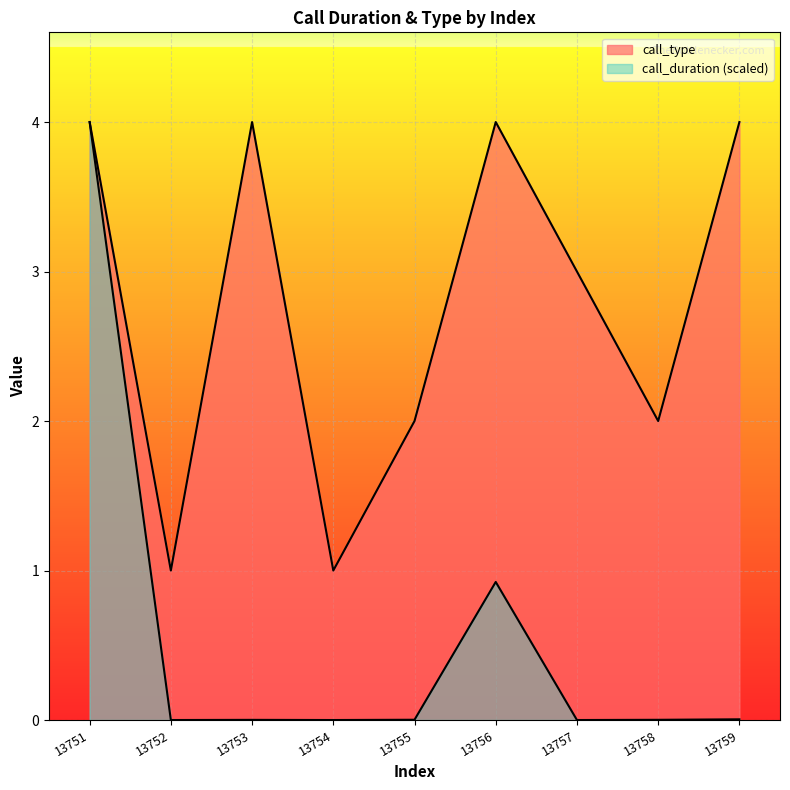

What is the spread (max minus min) of values at 13758?

2.0